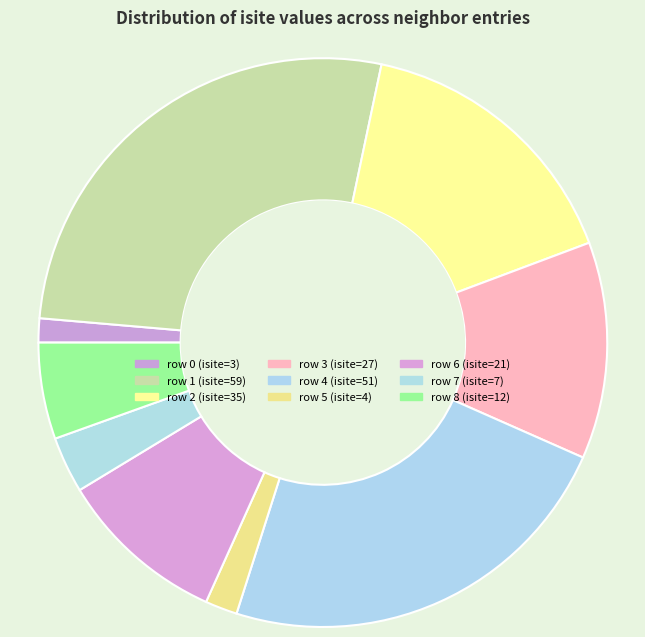

How many segments does this pie chart have?

9